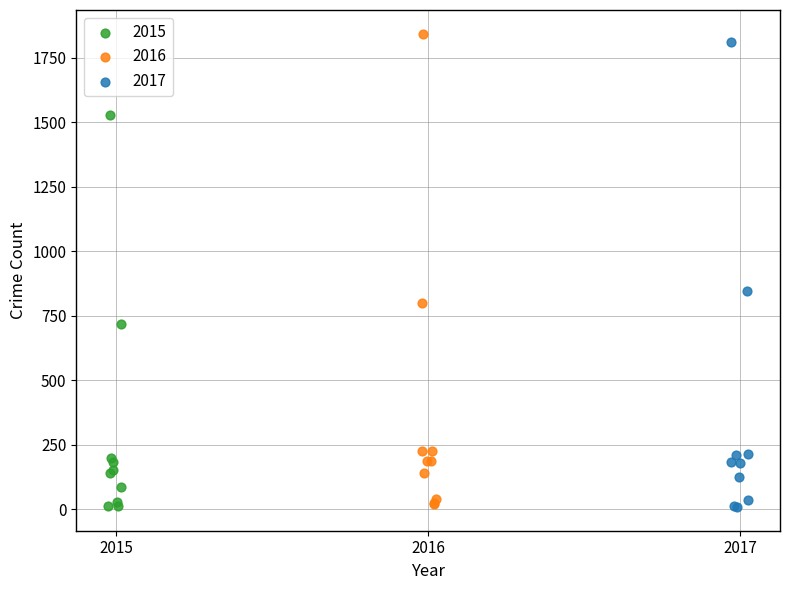

What are all the series names shown in the legend?

2015, 2016, 2017